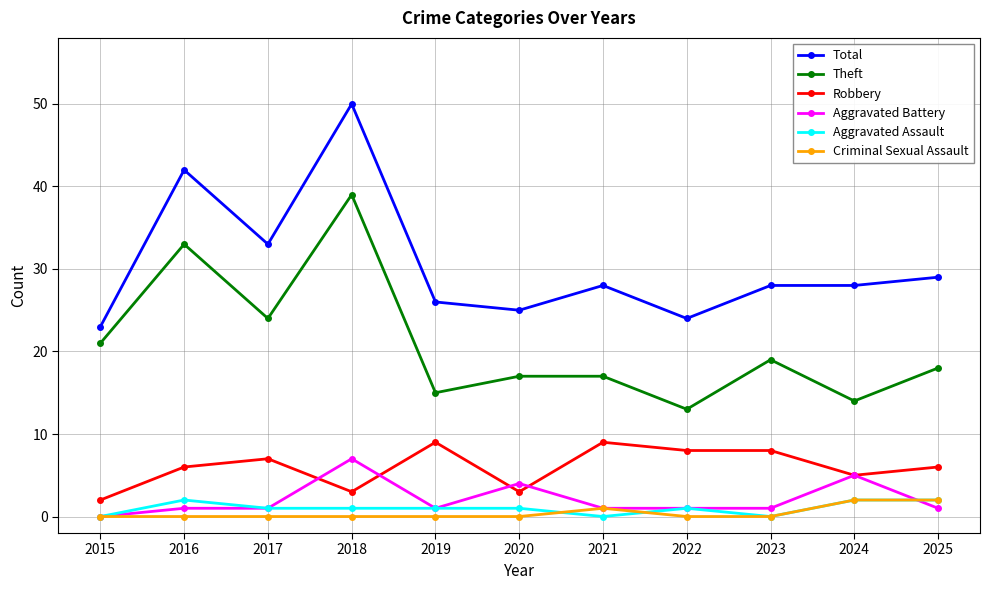

What is the value of the Total point at the 8th from the left?

24